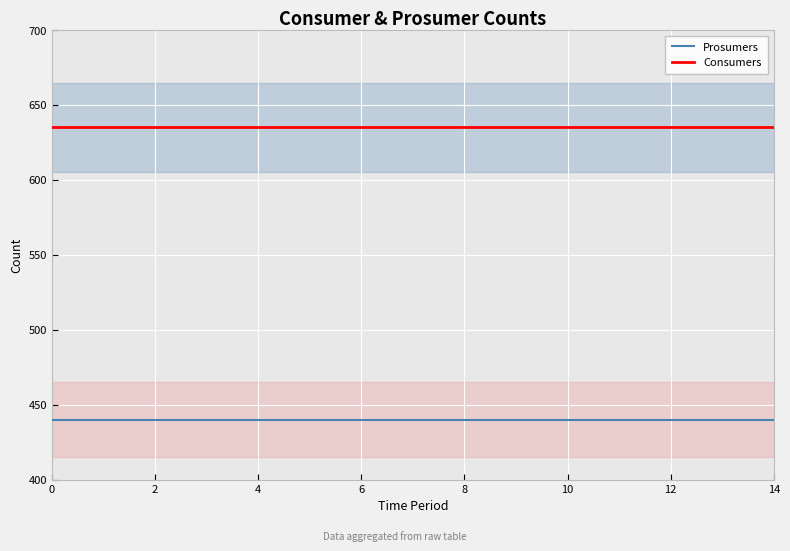

List the series in order of their peak value, lowest first.

Prosumers, Consumers